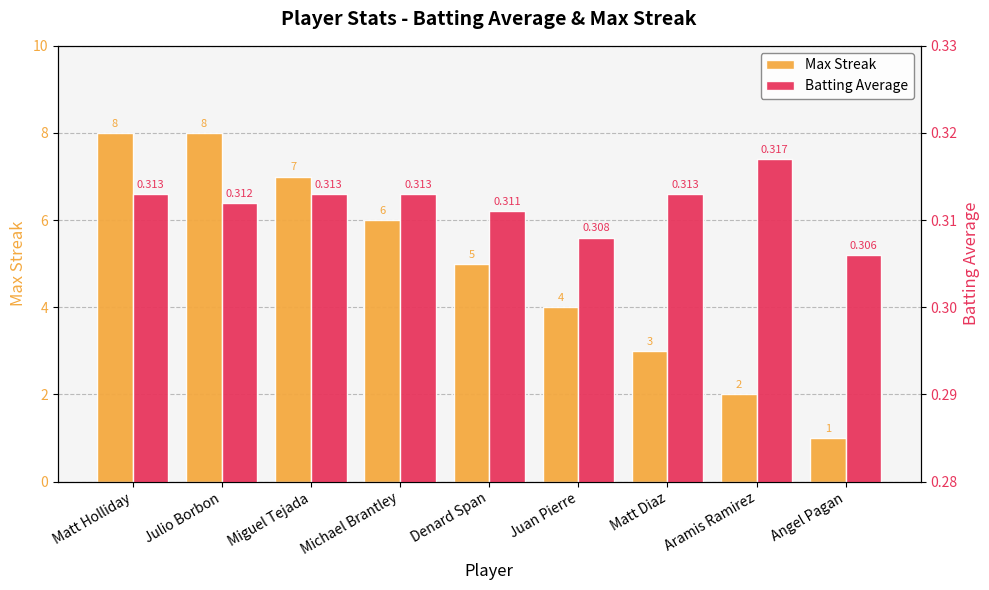

True or false: Max Streak has a value of 7.0 at Miguel Tejada.

True